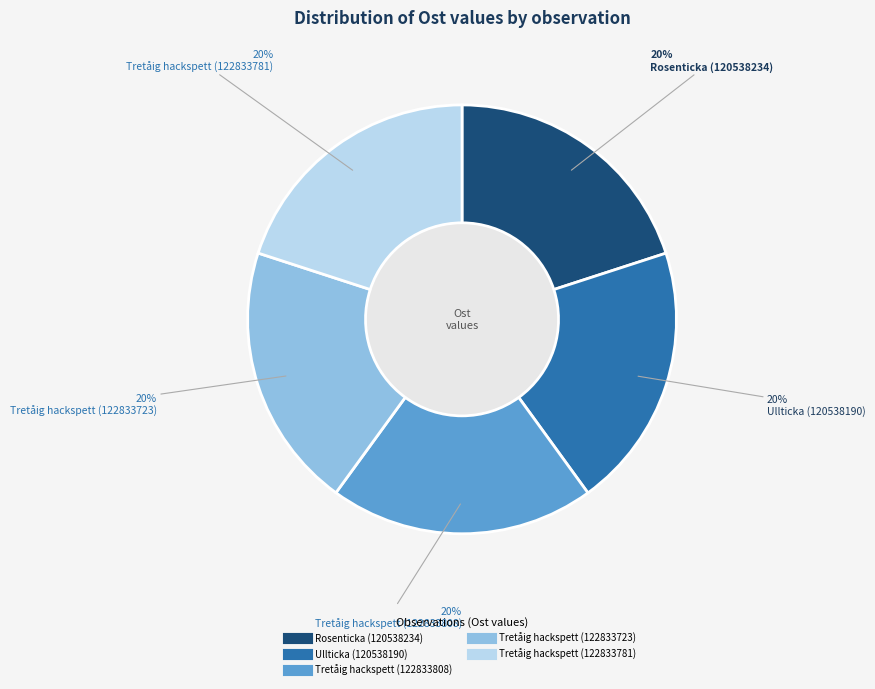

How many slices are in this pie chart?

5